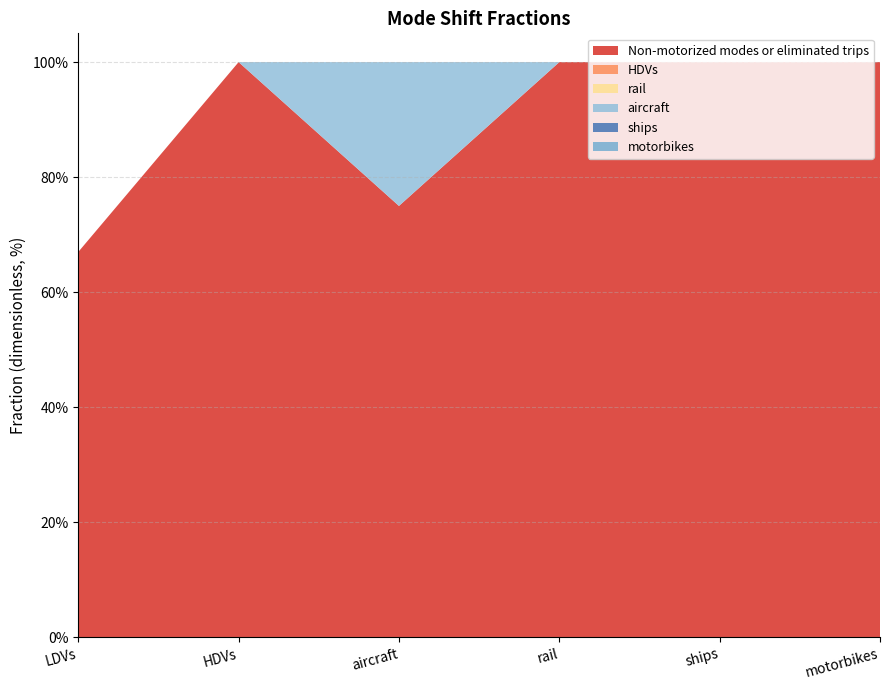

Reading right to left, list all the values displayed in this chart.

Non-motorized modes or eliminated trips: 1.0	1.0	1.0	0.8	1.0	0.7
HDVs: 0.0	0.0	0.0	0.0	0.0	0.0
rail: 0.0	0.0	0.0	0.0	0.0	0.0
aircraft: 0.0	0.0	0.0	0.2	0.0	0.0
ships: 0.0	0.0	0.0	0.0	0.0	0.0
motorbikes: 0.0	0.0	0.0	0.0	0.0	0.0